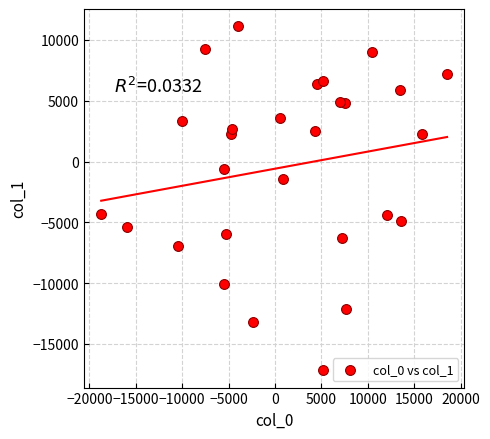

What is the range of Y values (max minus min)?

28309.4